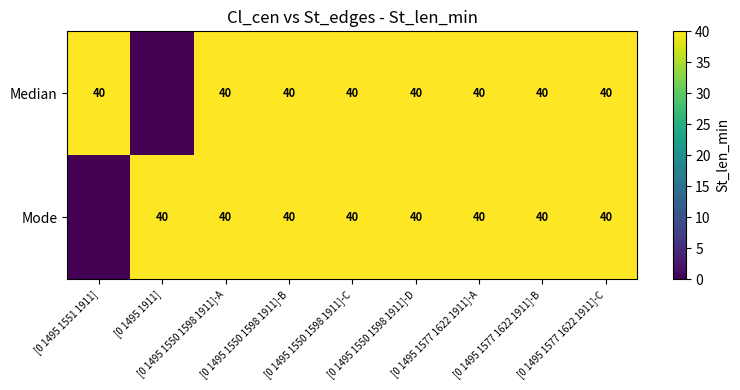

List the series in order of their peak value, highest first.

Median, Mode